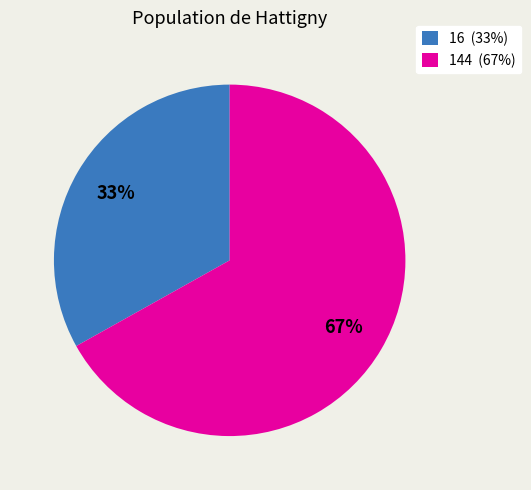

To the nearest percent, what percentage of the pie is 144 (67%)?

67%